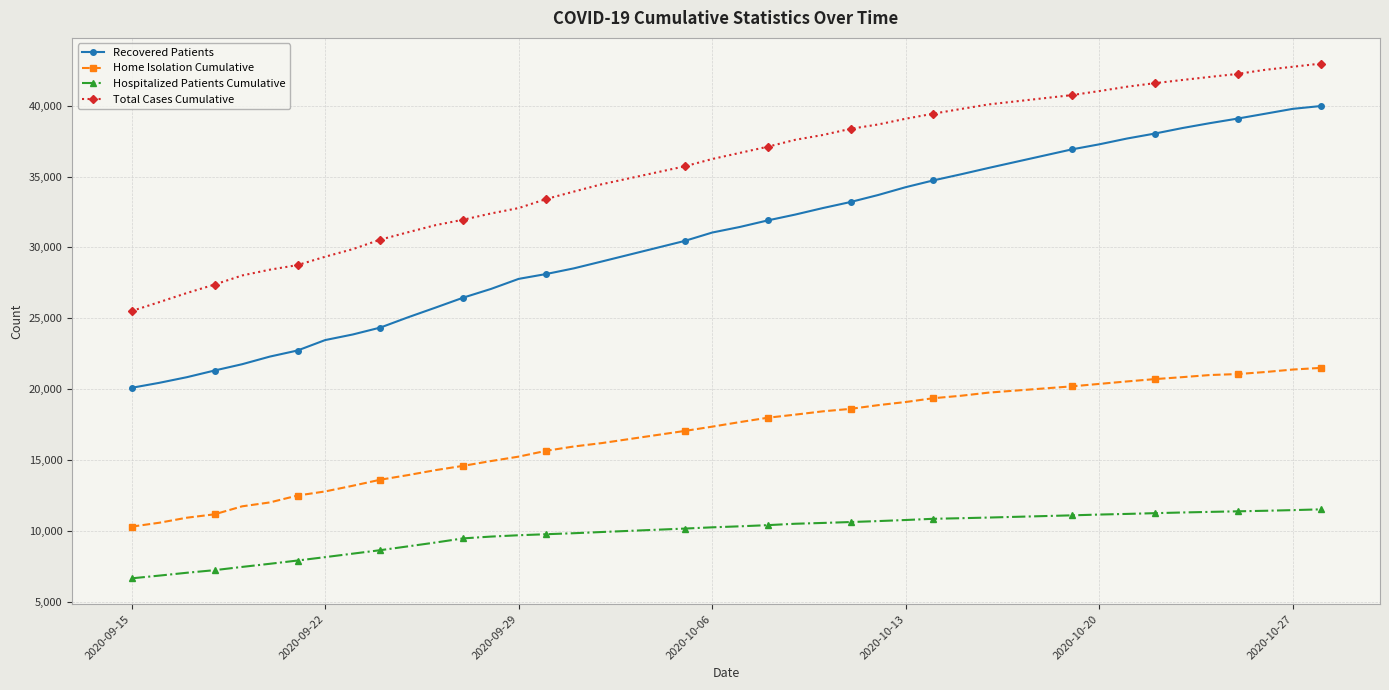

Which series has the largest total across all categories?

Total Cases Cumulative